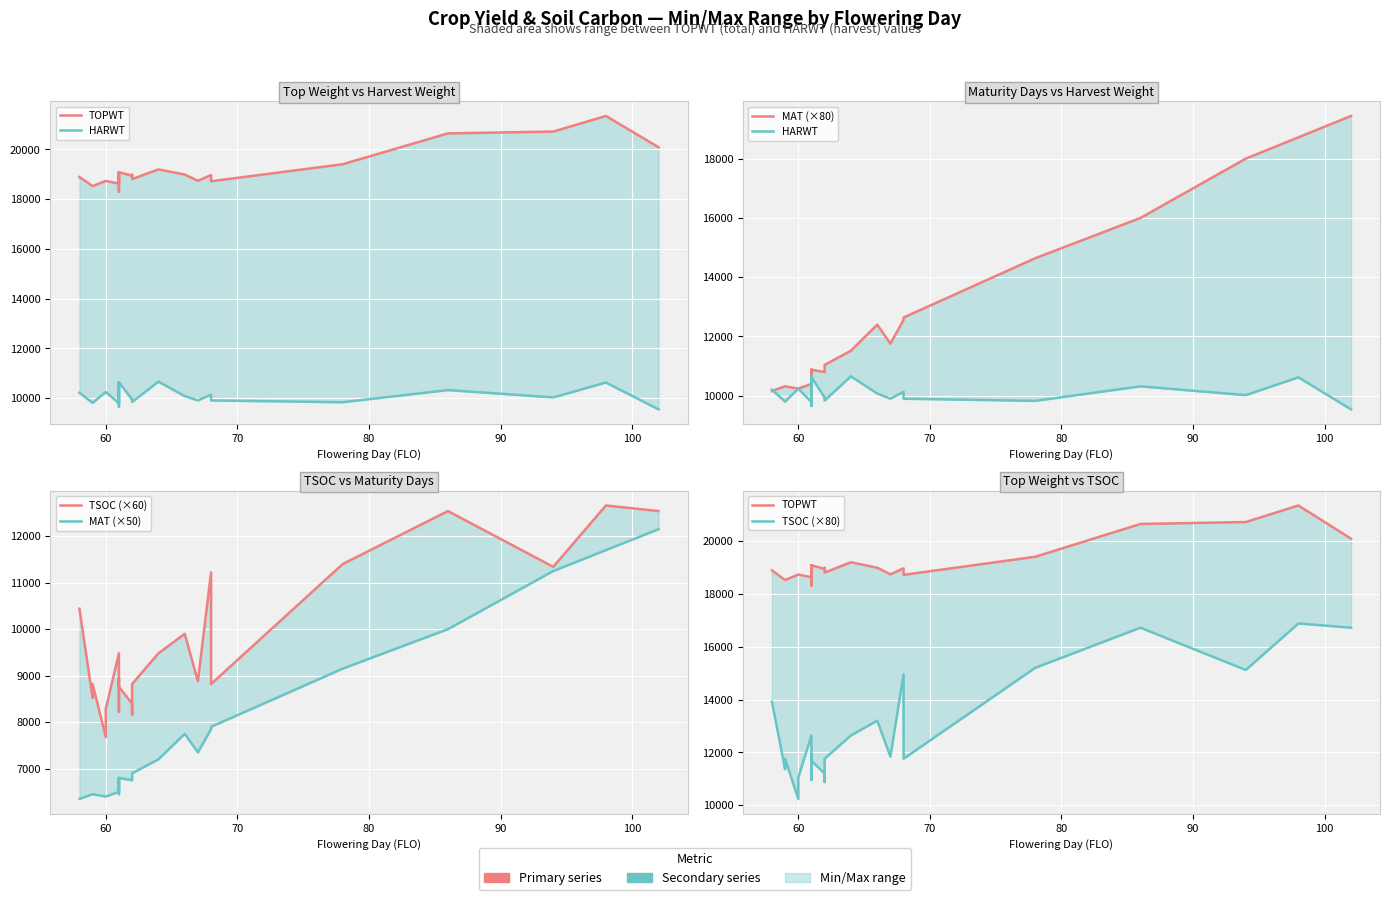

What is the smallest value displayed?

6350